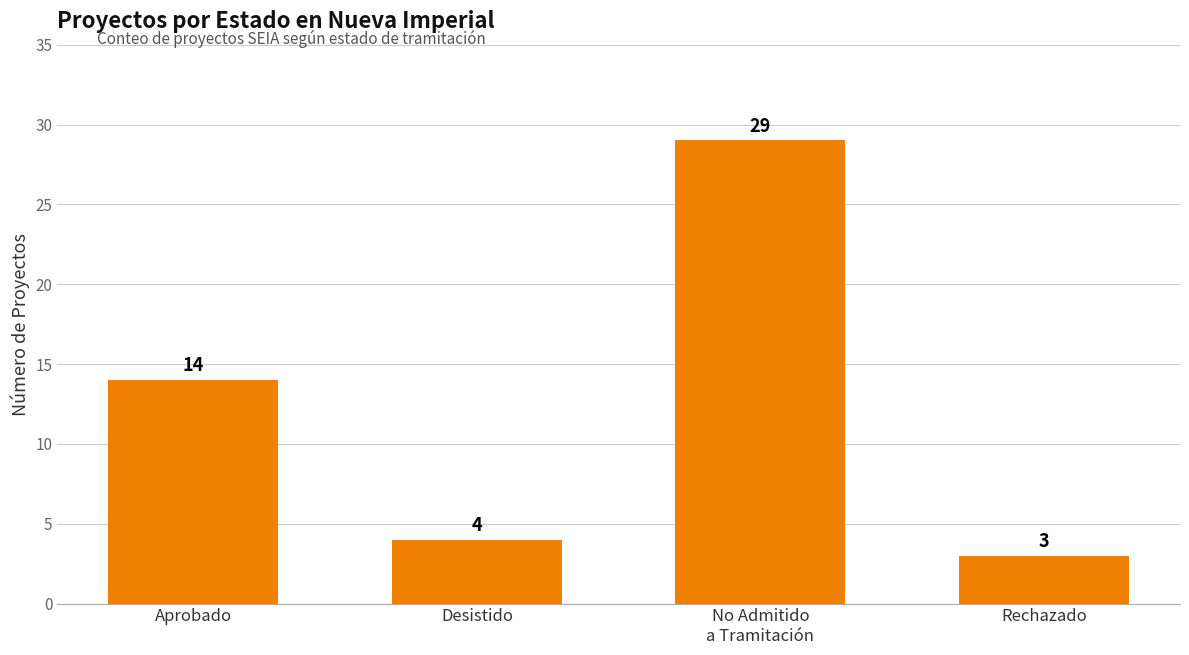

Approximately how many times larger is the value at Aprobado compared to Desistido?

3.5